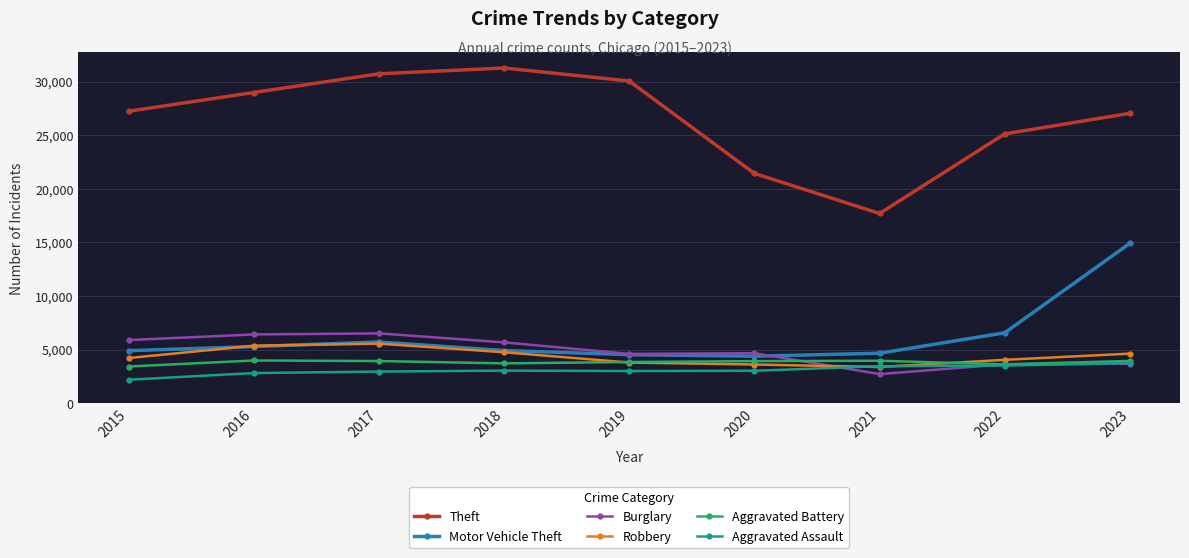

What is the lowest value of the Motor Vehicle Theft series?

4377